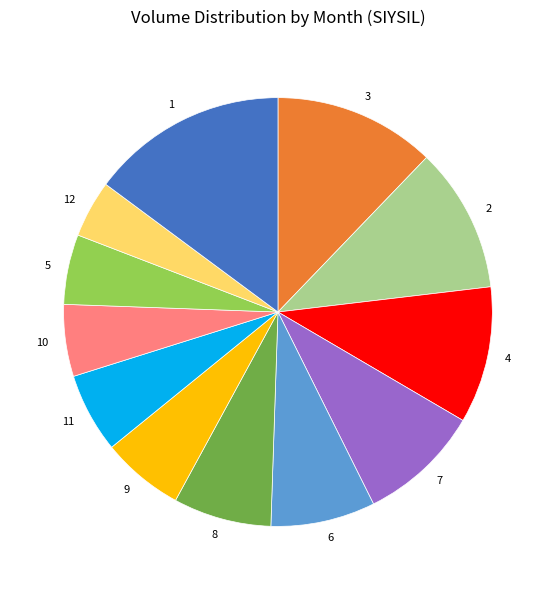

Is it true that 2 is 23% of the pie?

False